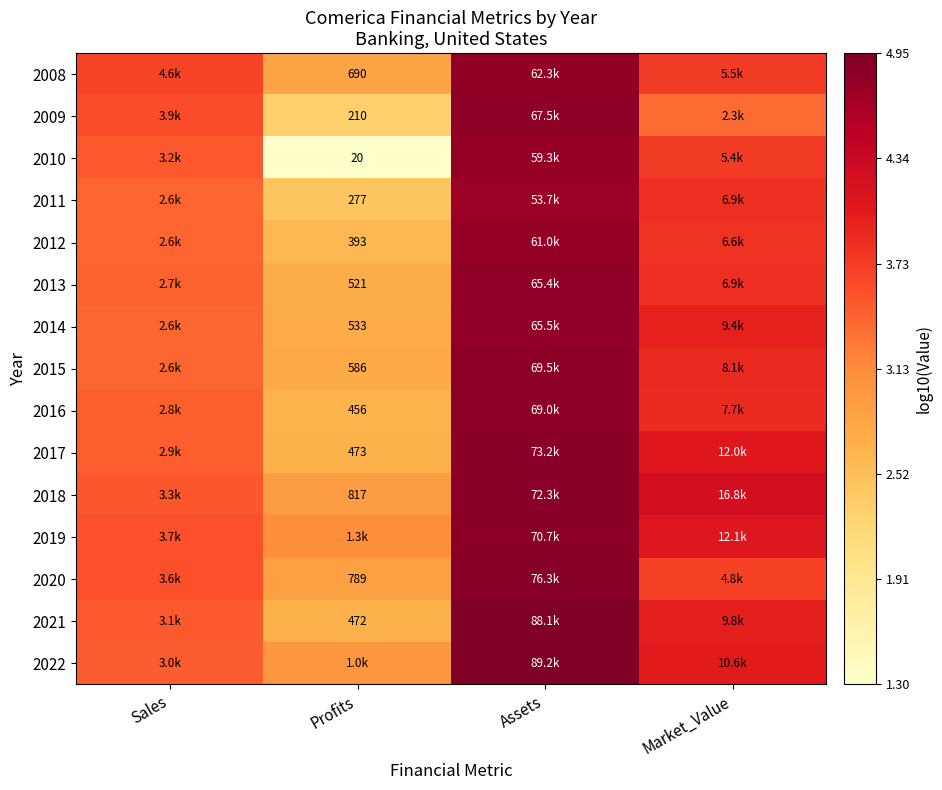

How many data points in 2021 are above 3?

3